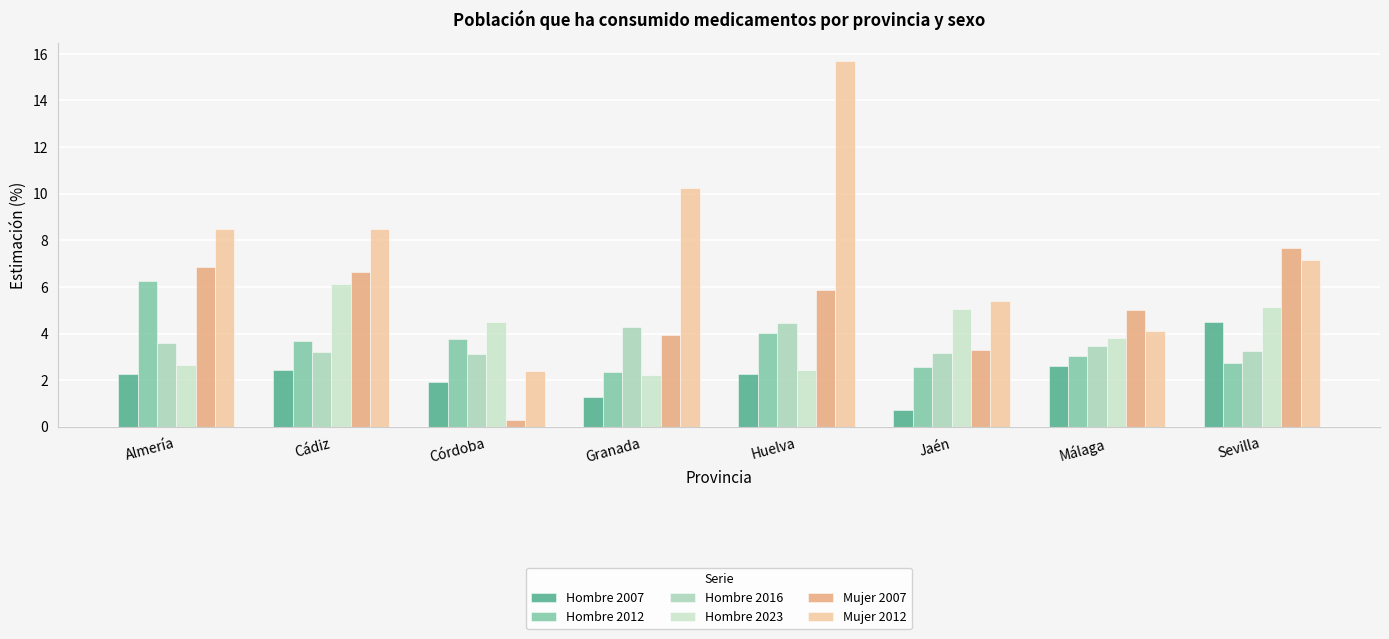

What are all the series names shown in the legend?

Hombre 2007, Hombre 2012, Hombre 2016, Hombre 2023, Mujer 2007, Mujer 2012